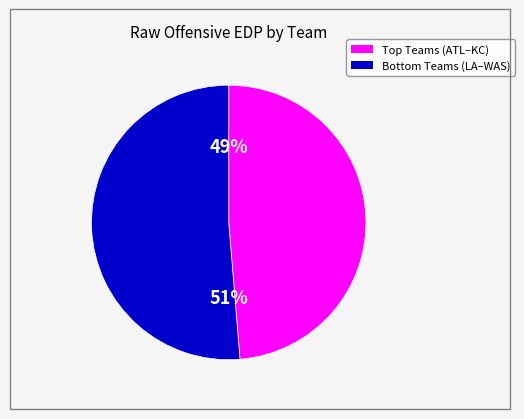

How many segments does this pie chart have?

2